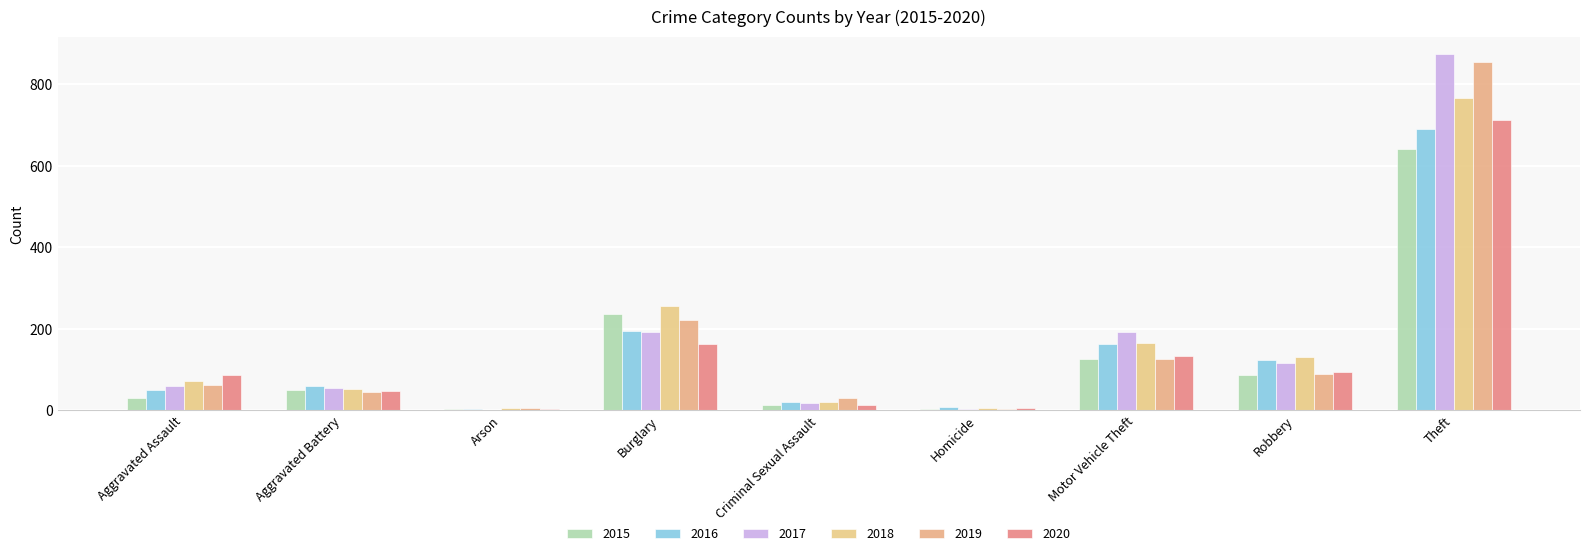

Read the 2015 value at Aggravated Assault.

31